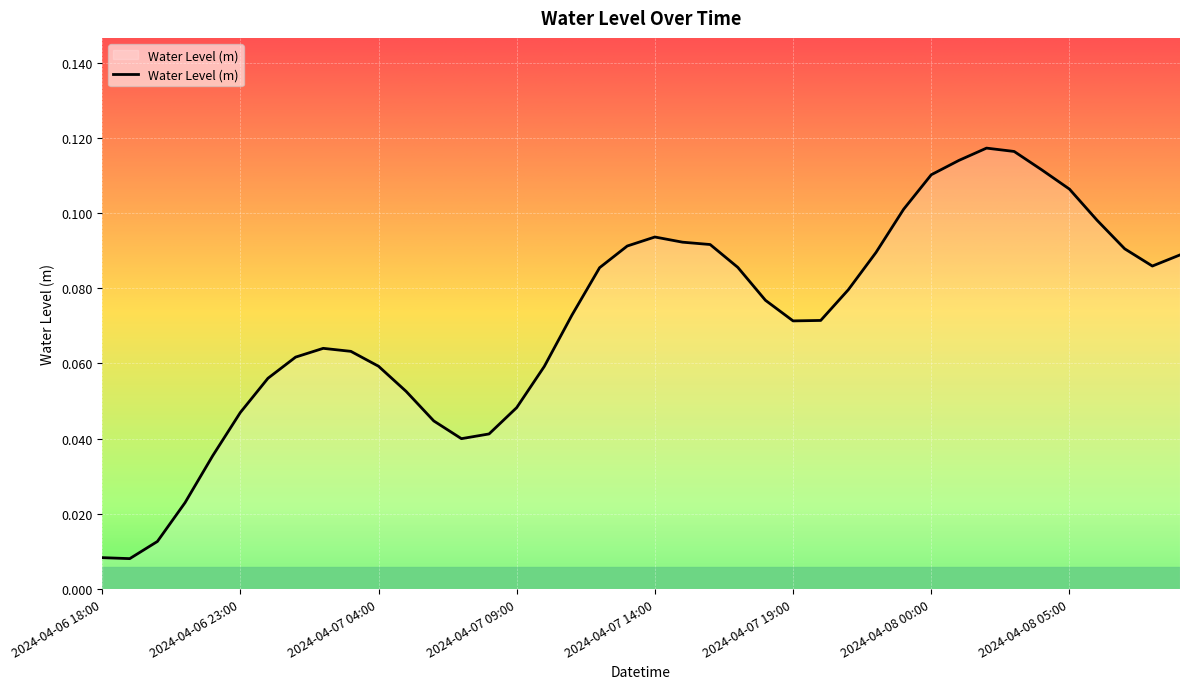

What is the difference between the second highest and second lowest values?

0.1